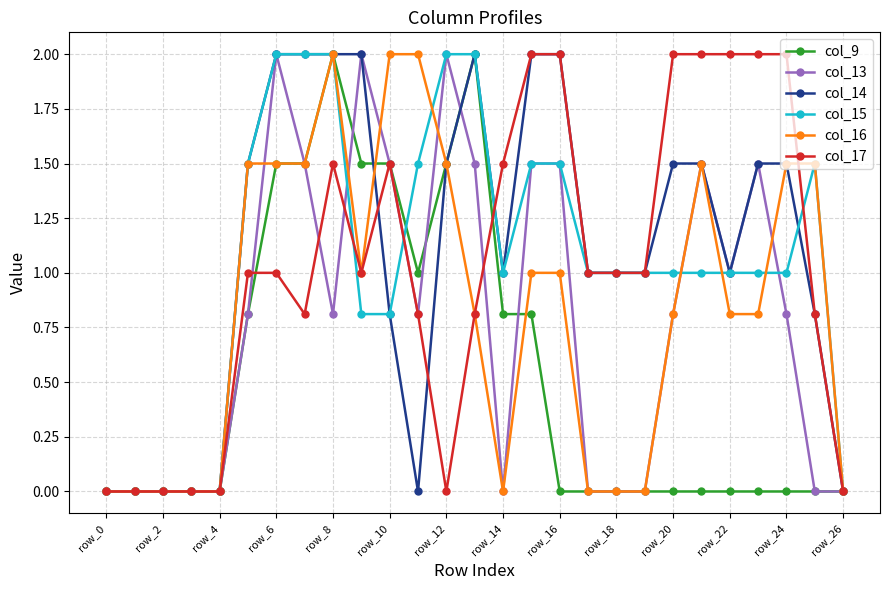

Reading right to left, list all the values displayed in this chart.

col_9: 0.0	0.0	0.0	0.0	0.0	0.0	0.0	0.0	0.0	0.0	0.0	0.8	0.8	2.0	1.5	1.0	1.5	1.5	2.0	1.5	1.5	0.8	0.0	0.0	0.0	0.0	0.0
col_13: 0.0	0.0	0.8	1.5	1.0	1.5	0.8	0.0	0.0	0.0	1.5	1.5	0.0	1.5	2.0	0.8	1.5	2.0	0.8	1.5	2.0	0.8	0.0	0.0	0.0	0.0	0.0
col_14: 0.0	0.8	1.5	1.5	1.0	1.5	1.5	1.0	1.0	1.0	2.0	2.0	1.0	2.0	1.5	0.0	0.8	2.0	2.0	2.0	2.0	1.5	0.0	0.0	0.0	0.0	0.0
col_15: 0.0	1.5	1.0	1.0	1.0	1.0	1.0	1.0	1.0	1.0	1.5	1.5	1.0	2.0	2.0	1.5	0.8	0.8	2.0	2.0	2.0	1.5	0.0	0.0	0.0	0.0	0.0
col_16: 0.0	1.5	1.5	0.8	0.8	1.5	0.8	0.0	0.0	0.0	1.0	1.0	0.0	0.8	1.5	2.0	2.0	1.0	2.0	1.5	1.5	1.5	0.0	0.0	0.0	0.0	0.0
col_17: 0.0	0.8	2.0	2.0	2.0	2.0	2.0	1.0	1.0	1.0	2.0	2.0	1.5	0.8	0.0	0.8	1.5	1.0	1.5	0.8	1.0	1.0	0.0	0.0	0.0	0.0	0.0